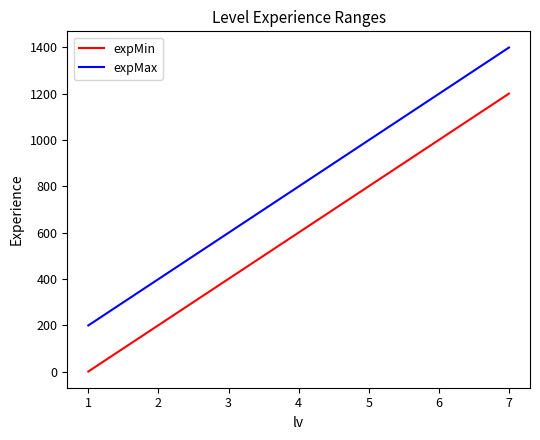

What is the difference between the maximum and minimum values in the expMin series?

1200